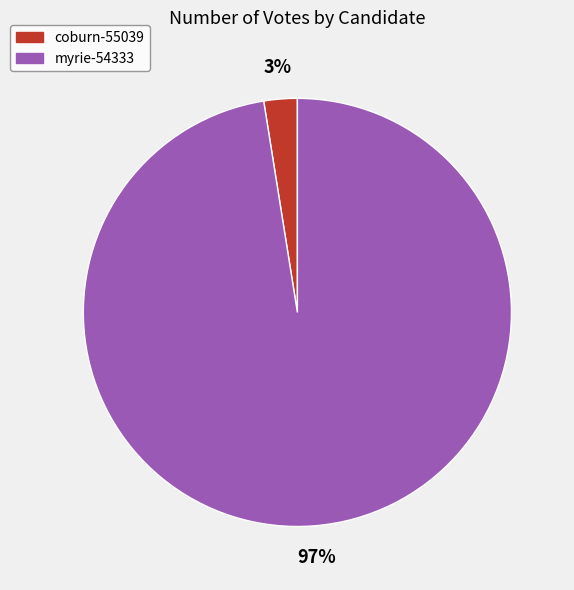

To the nearest percent, what is the combined percentage of myrie-54333 and coburn-55039?

100%